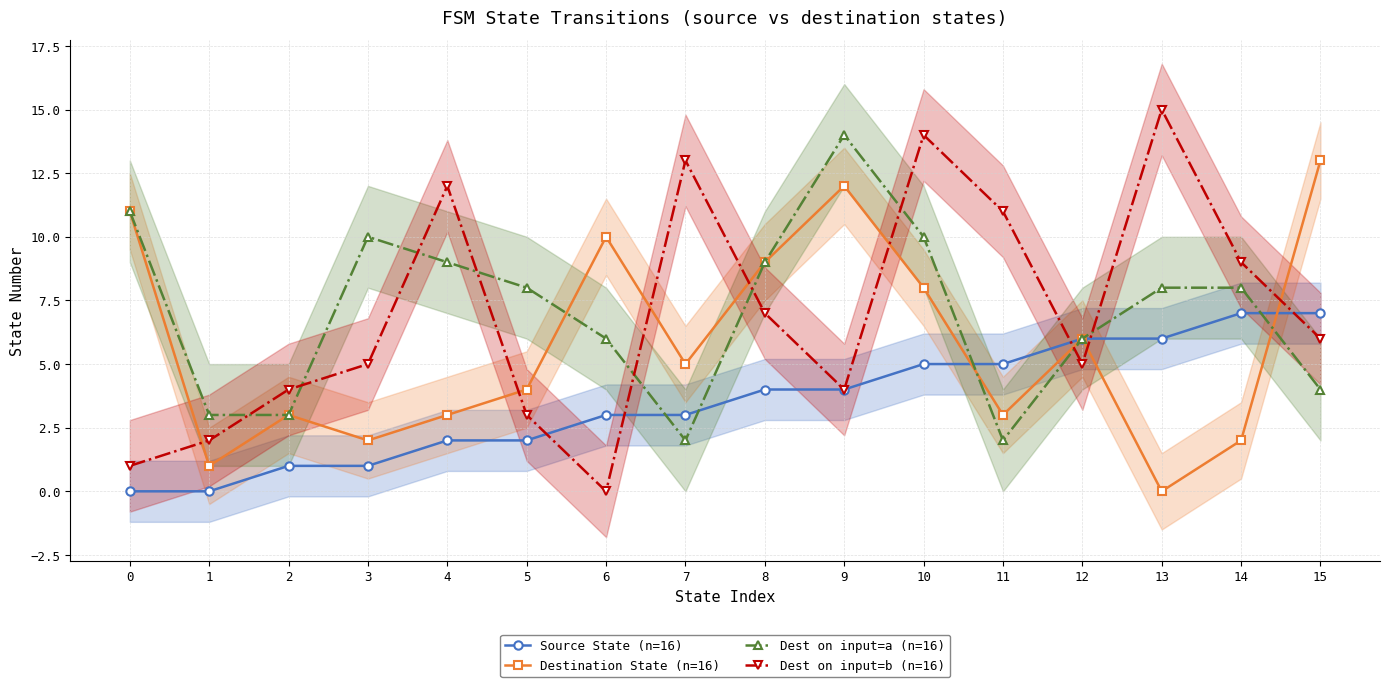

List the labels in order of Dest on input=a (n=16) value, largest first.

9, 0, 3, 10, 4, 8, 5, 13, 14, 6, 12, 15, 1, 2, 7, 11